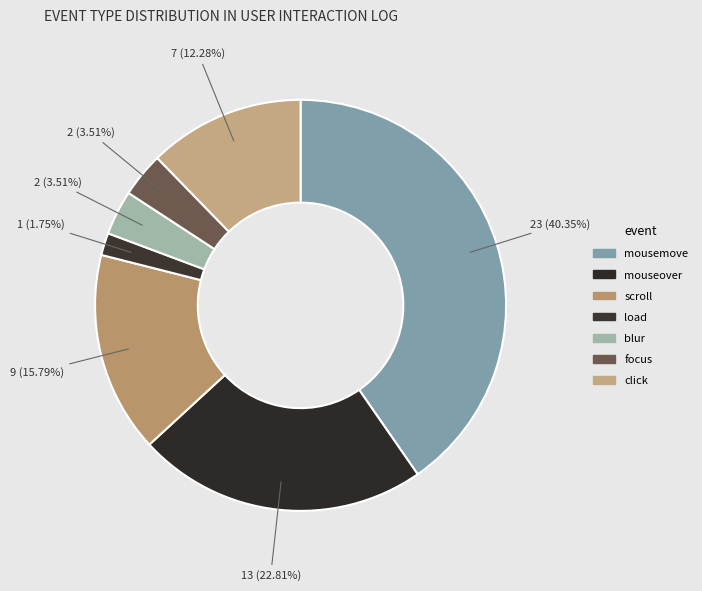

What portion of the pie excludes blur?

96.5%